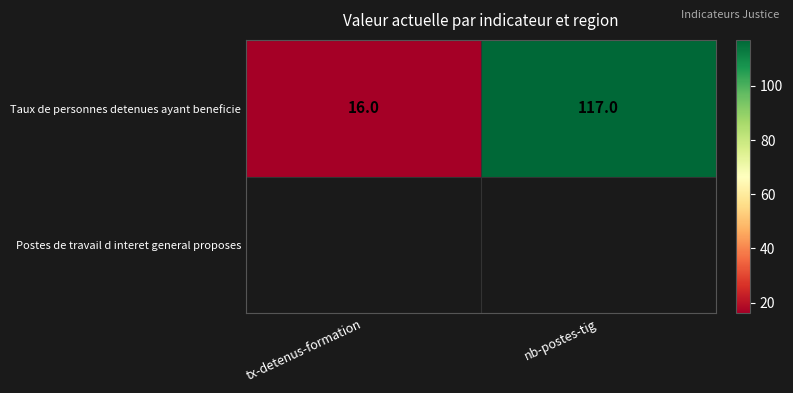

What is the change in value from tx-detenus-formation to nb-postes-tig?

+101